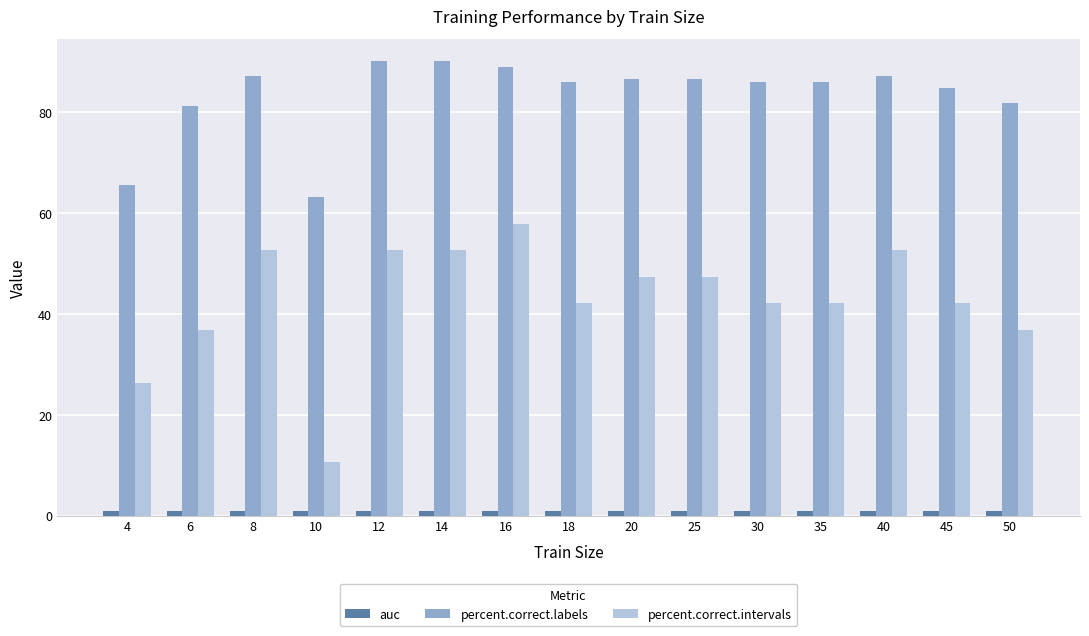

Which series has the largest total across all categories?

percent.correct.labels